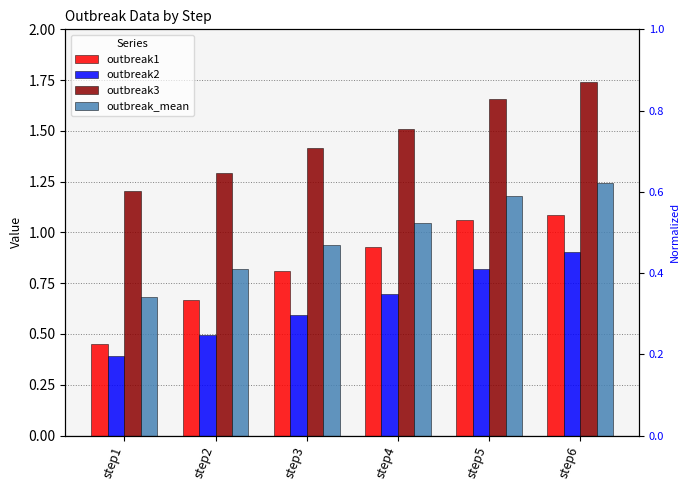

Reading left to right, what are all the values shown in this chart?

outbreak1: 0.5	0.7	0.8	0.9	1.1	1.1
outbreak2: 0.4	0.5	0.6	0.7	0.8	0.9
outbreak3: 1.2	1.3	1.4	1.5	1.7	1.7
outbreak_mean: 0.7	0.8	0.9	1.0	1.2	1.2